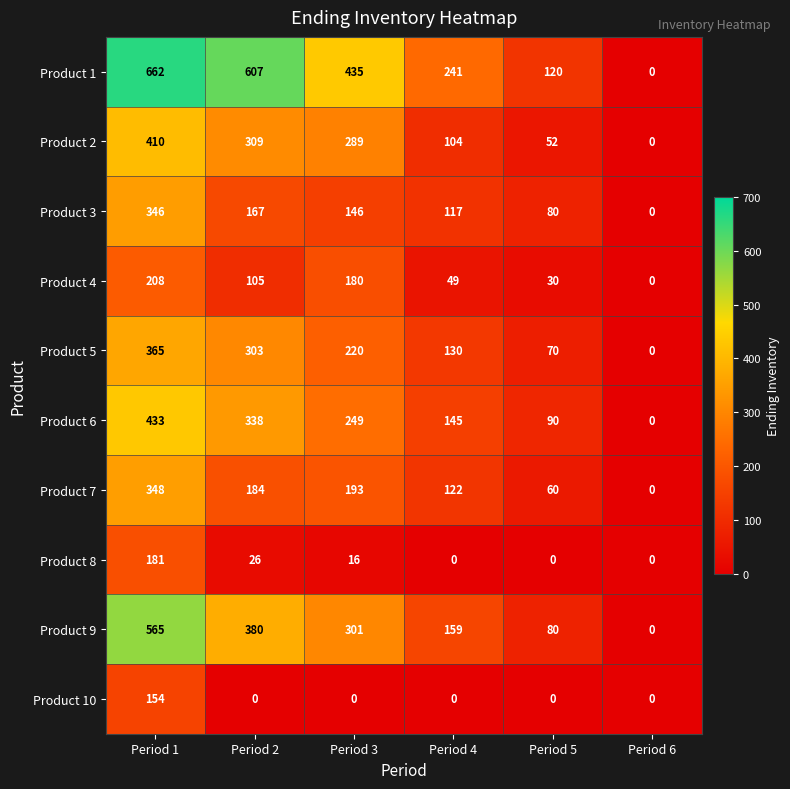

List the series in order of their peak value, highest first.

Product 1, Product 9, Product 6, Product 2, Product 5, Product 7, Product 3, Product 4, Product 8, Product 10